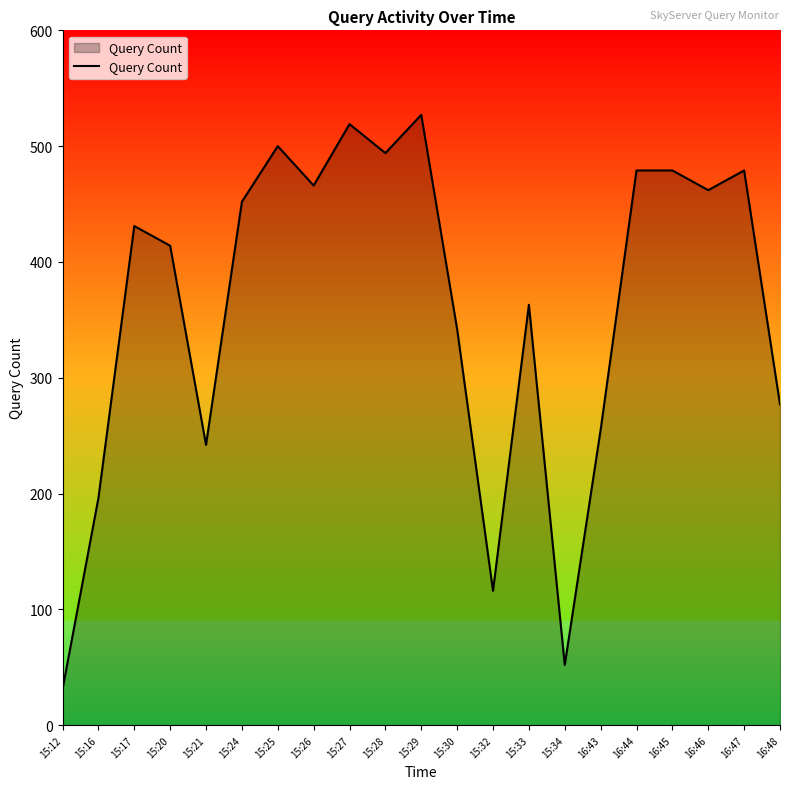

Read the value at 15:30, to the nearest 10.

340